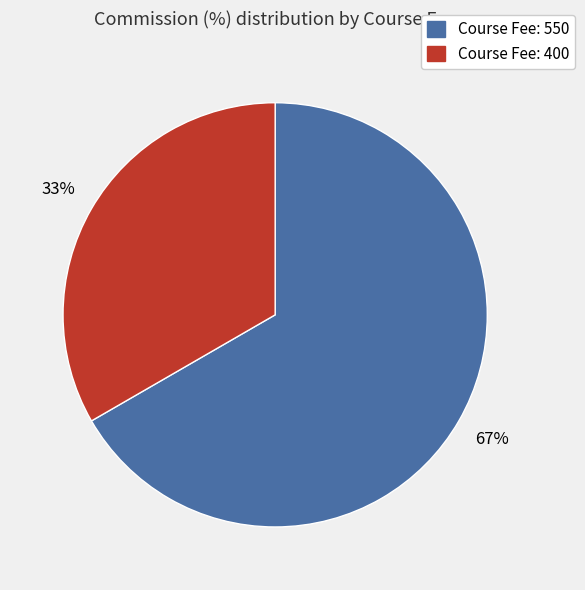

Is there any slice that represents more than half of the pie?

Yes